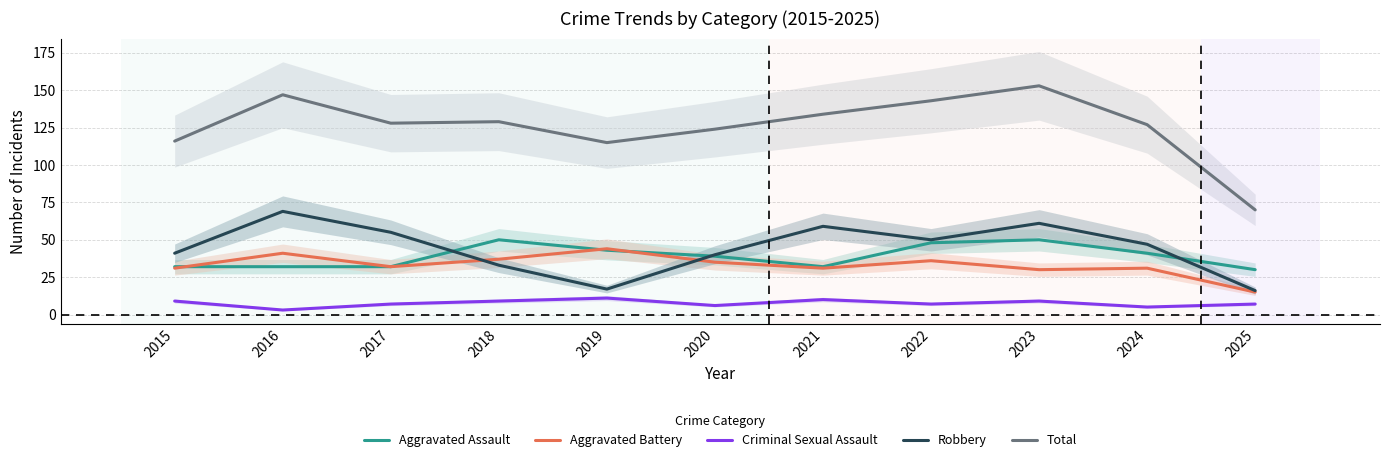

What is the greatest value displayed?

153